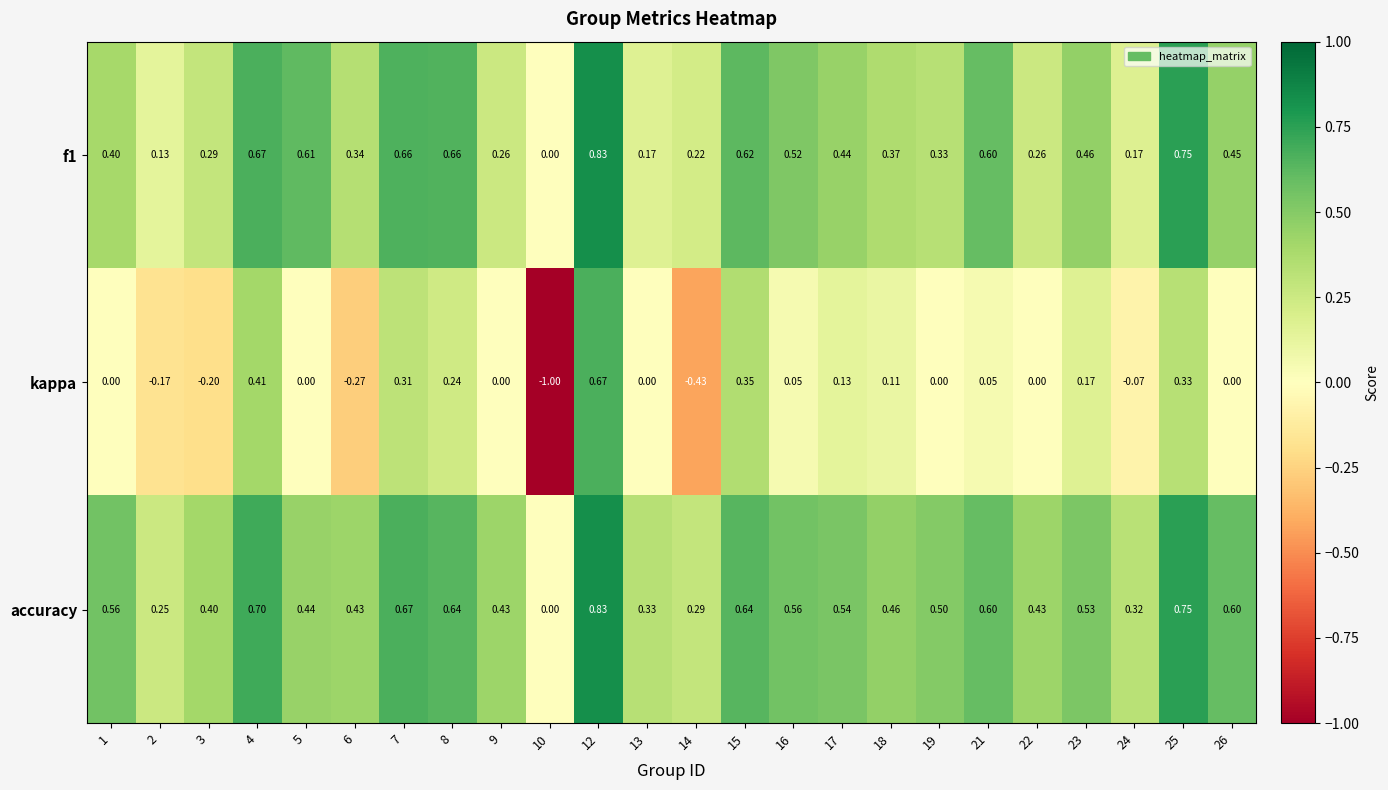

How many series are shown in this chart?

3